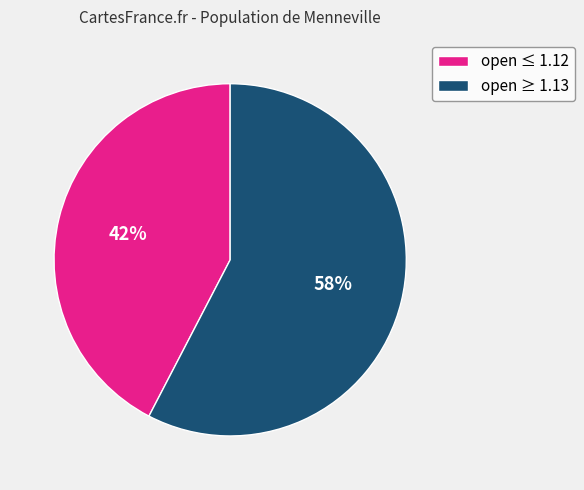

Does any single category account for the majority?

Yes